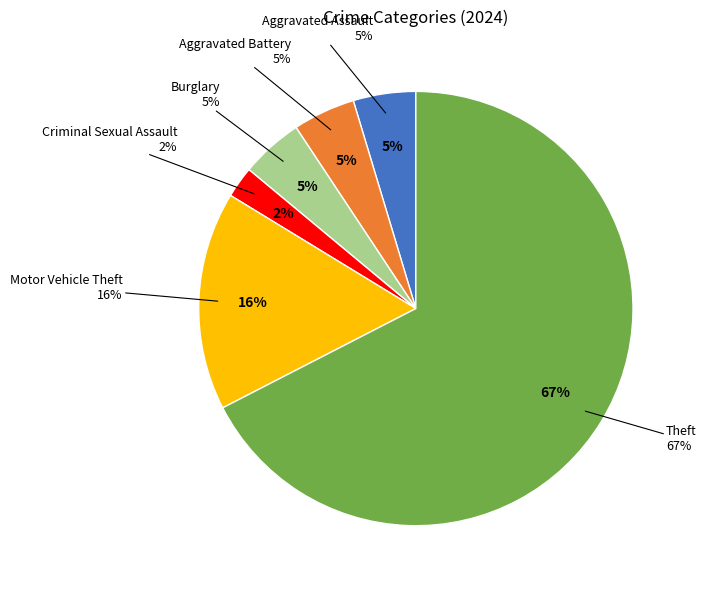

The Motor Vehicle Theft slice represents 2% of the pie. True or false?

False